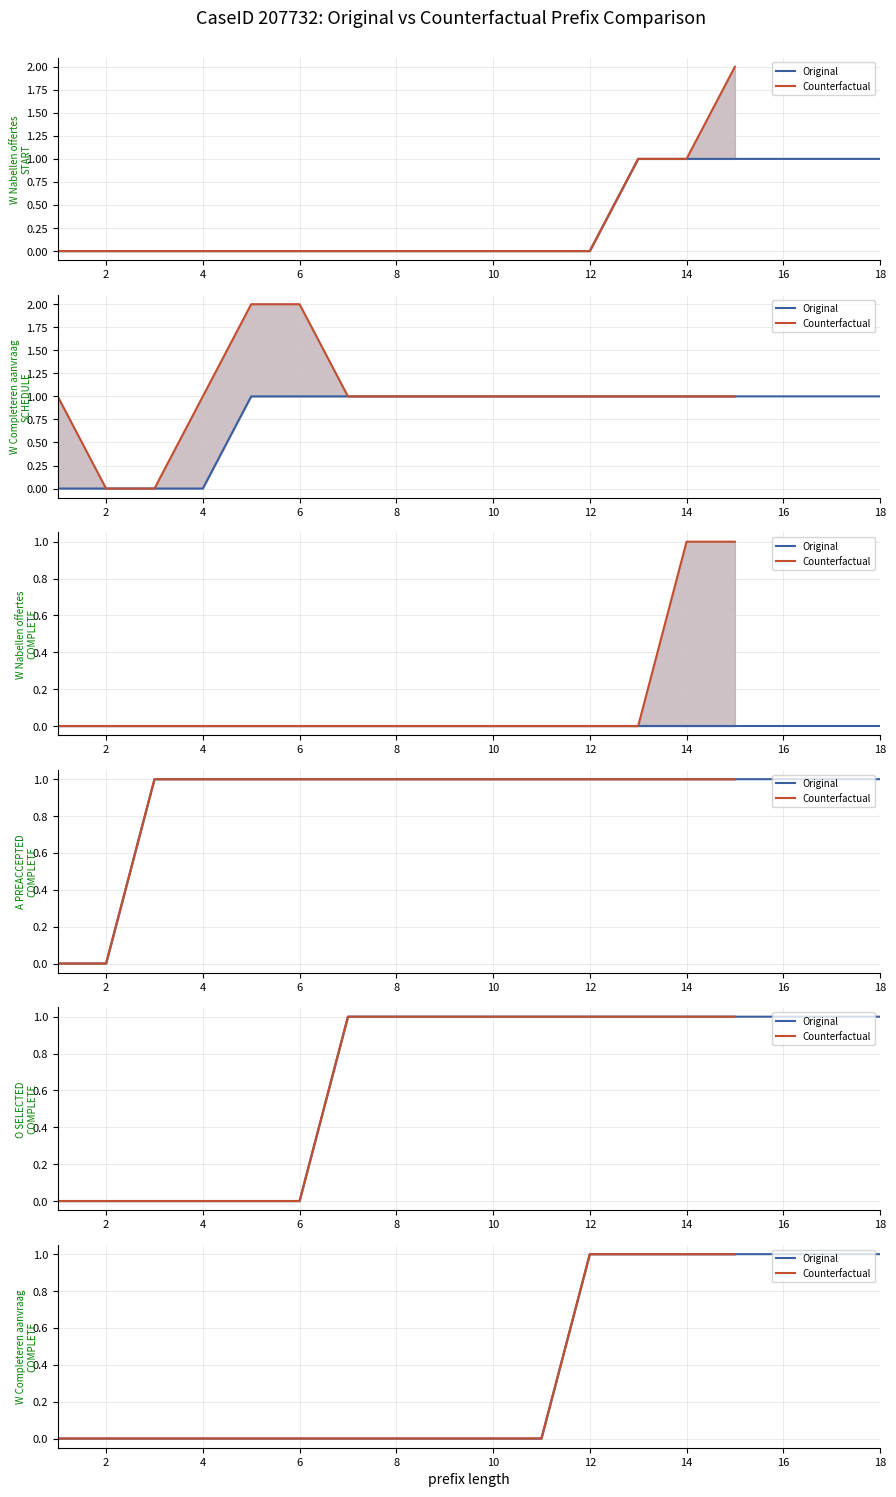

Is the value of W_Completeren aanvraag-SCHEDULE at 11 greater than the value of W_Completeren aanvraag-COMPLETE at 16?

No